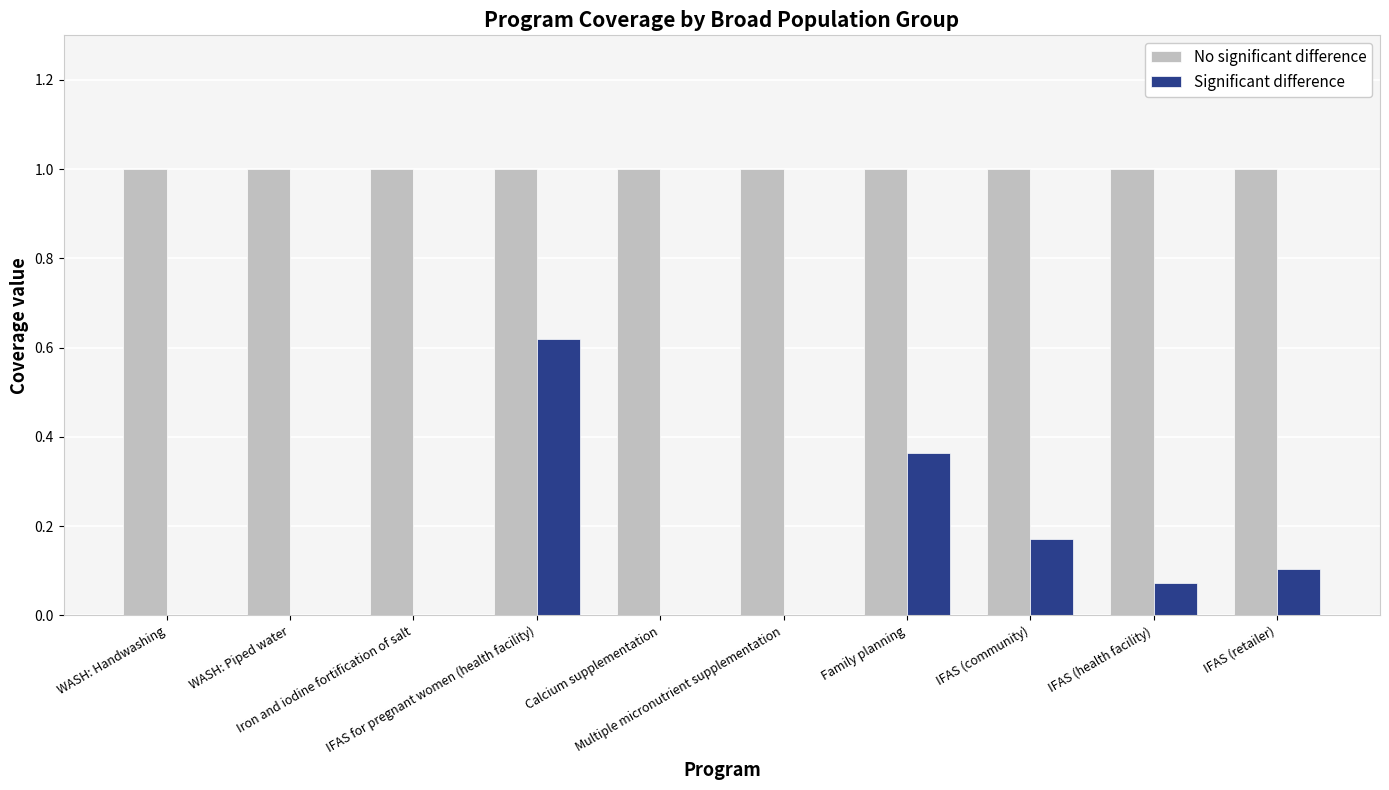

What is the greatest value displayed?

1.0